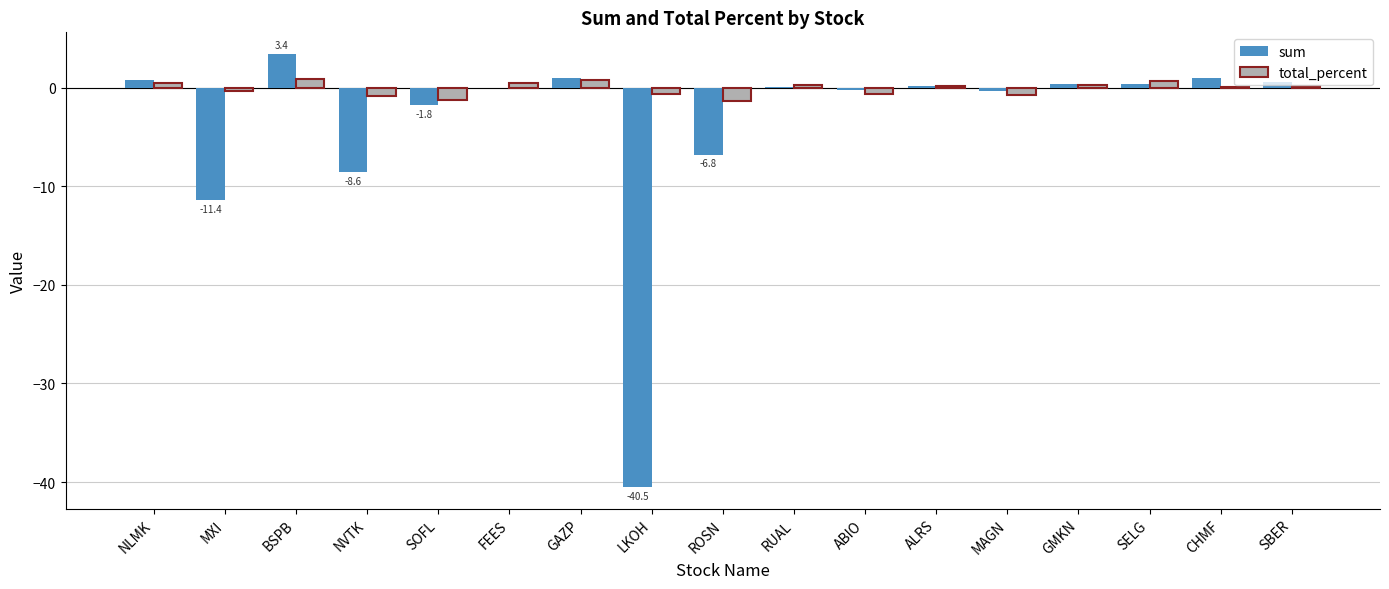

What is the greatest value displayed?

3.4